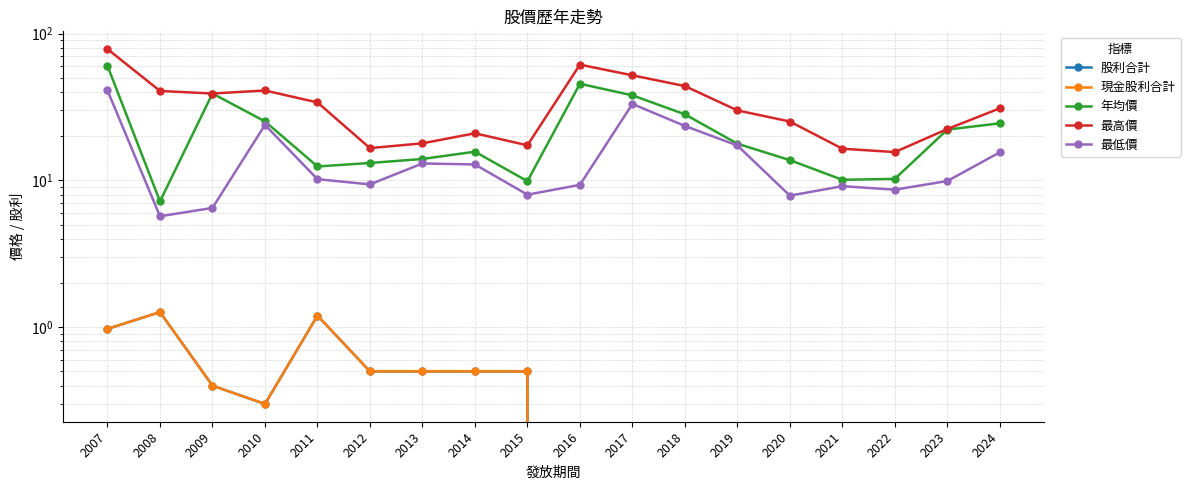

What is the difference between the highest and lowest values at 2017?

52.0